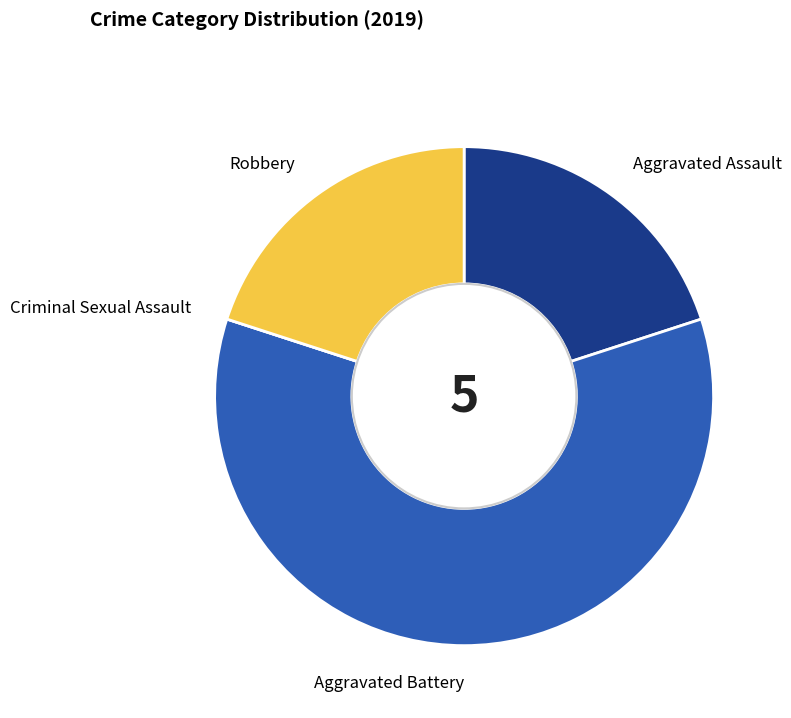

Is it true that Aggravated Battery is 66% of the pie?

False